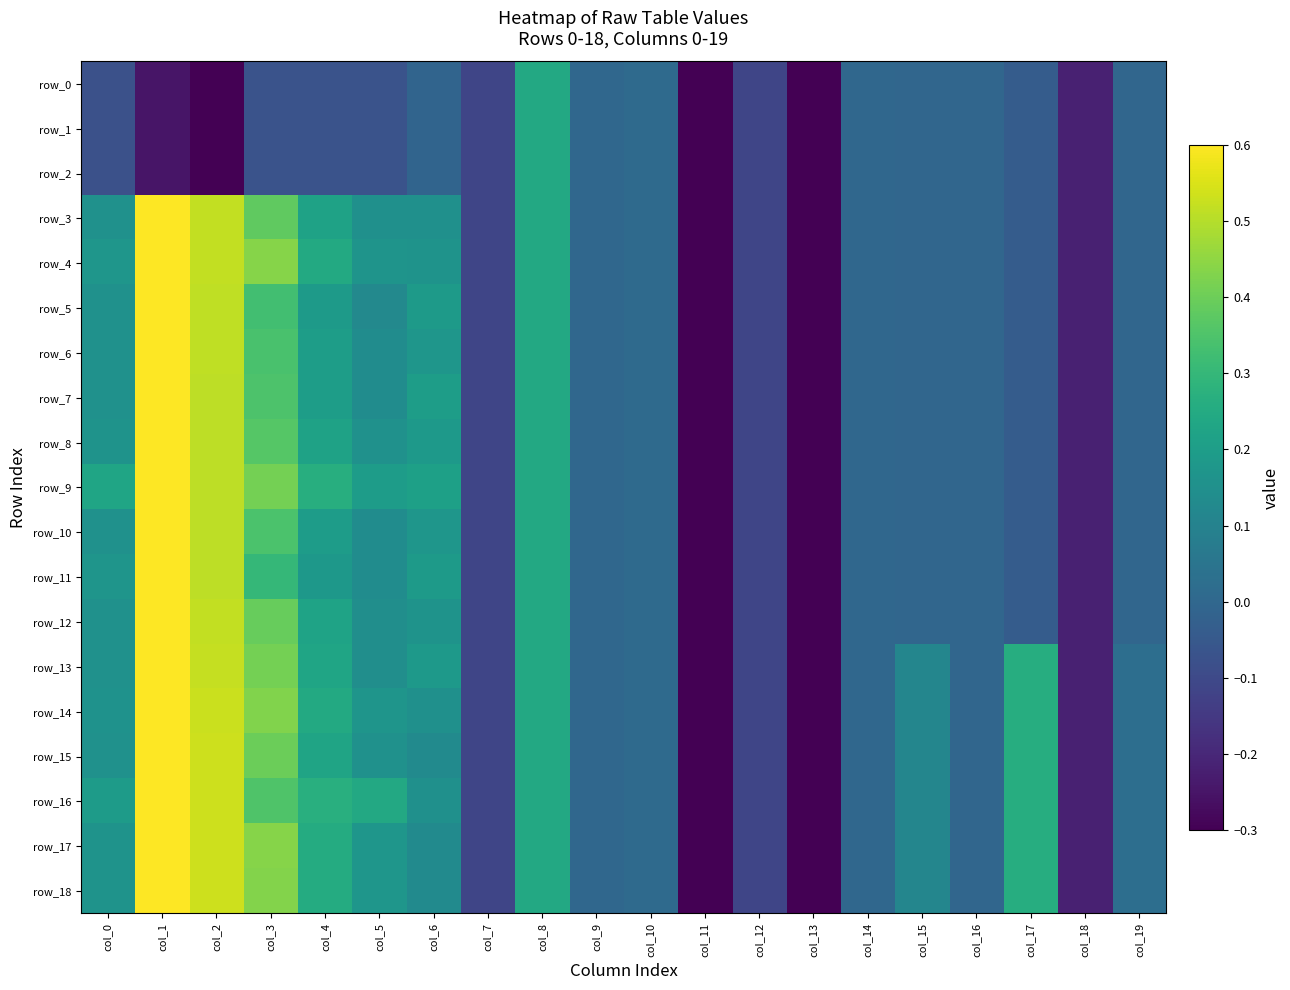

At which category is the sum across all series the highest?

col_1